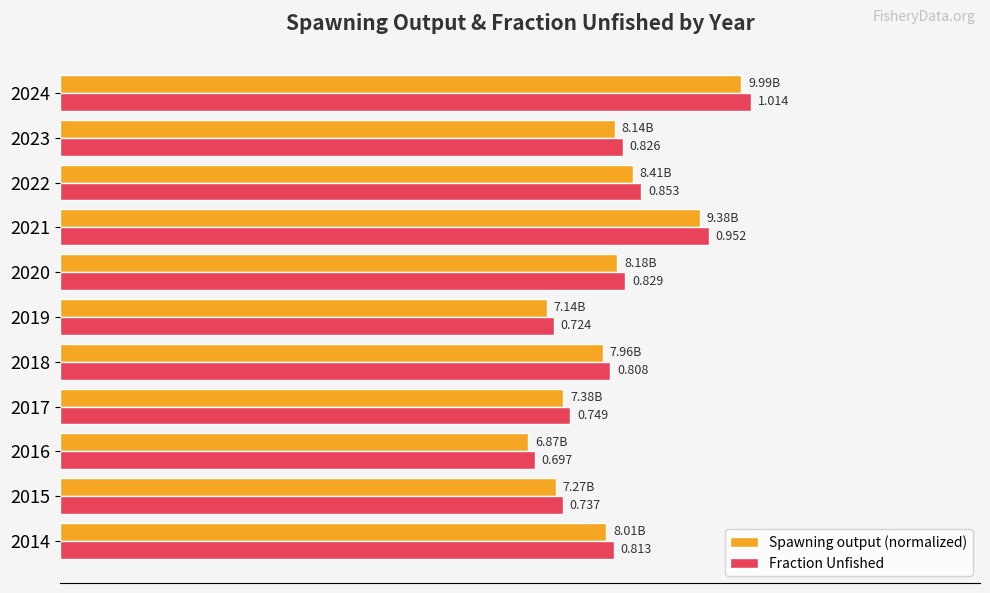

Is the value of Spawning output (normalized) at 2019 greater than the value of Fraction Unfished at 2019?

No